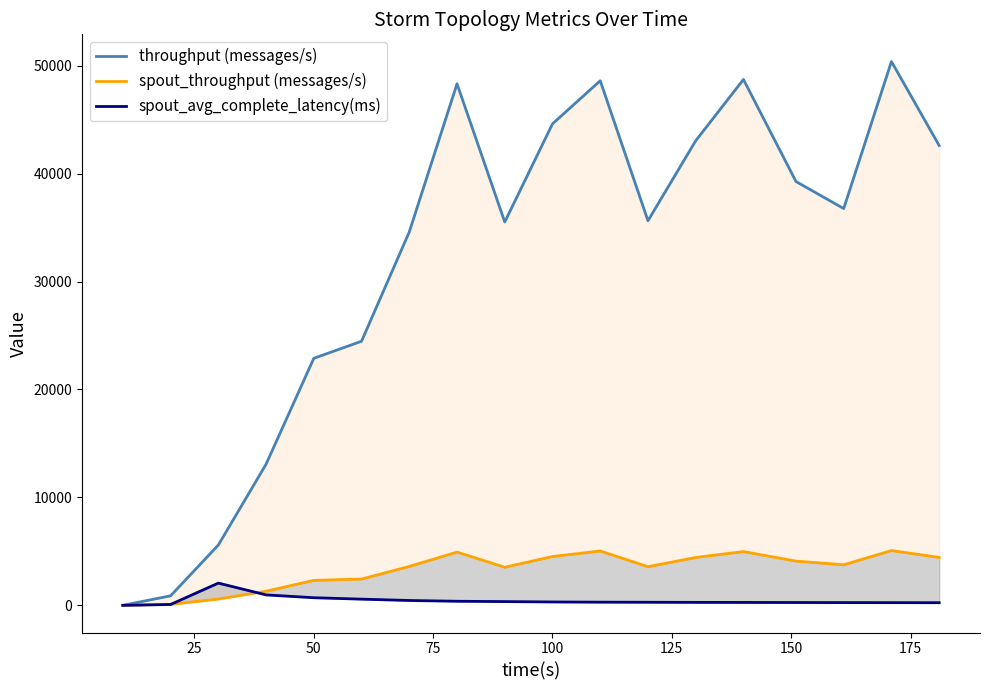

Which series has the widest spread of values?

throughput (messages/s)